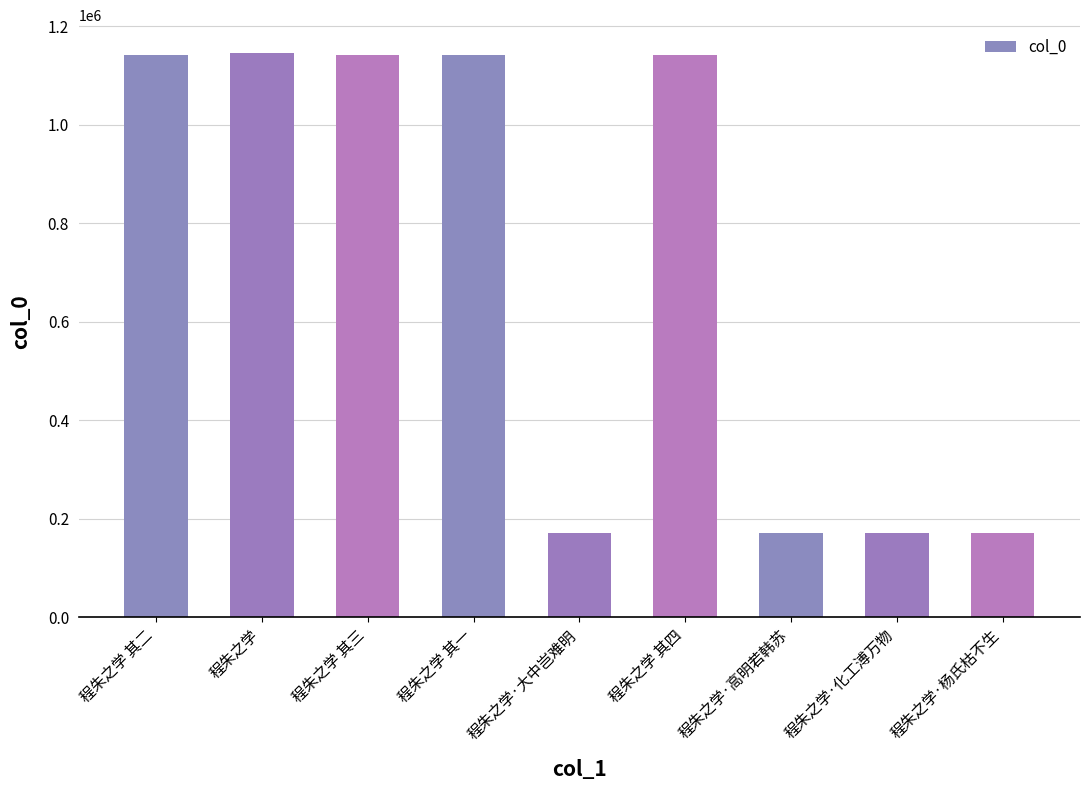

What is the ratio of the value at 程朱之学 其二 to the value at 程朱之学 其一?

1.0